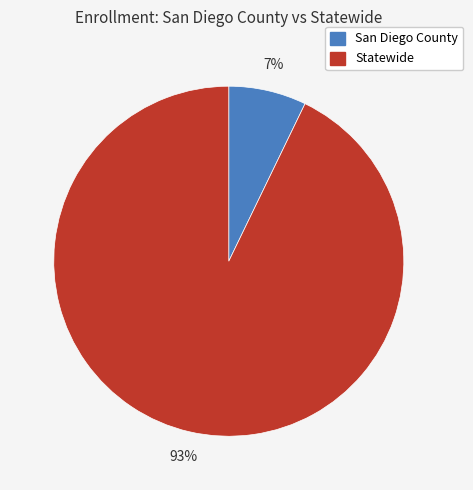

To the nearest percent, what is the combined percentage of San Diego County and Statewide?

100%